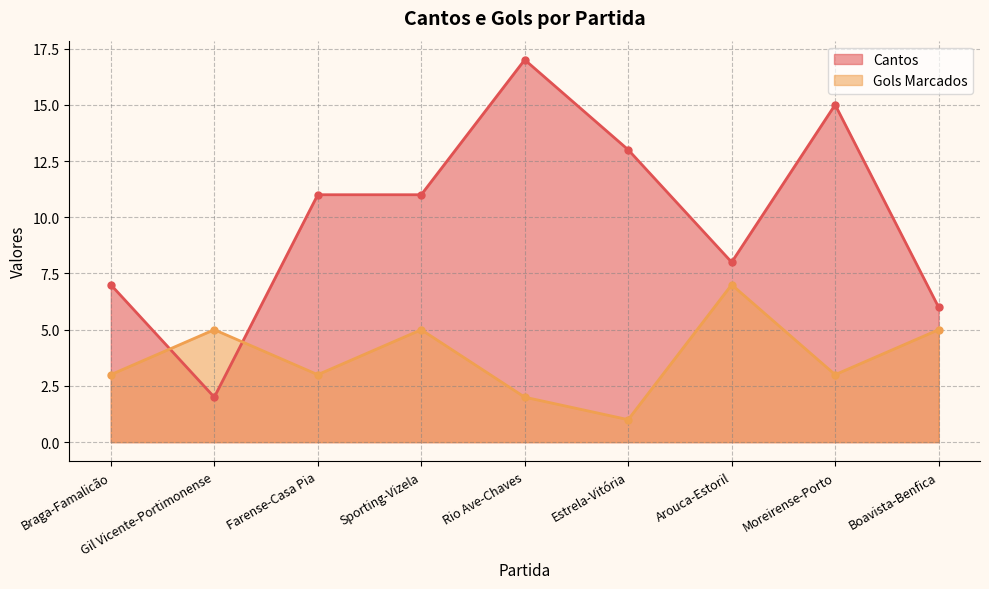

What is the spread (max minus min) of values at Sporting-Vizela?

6